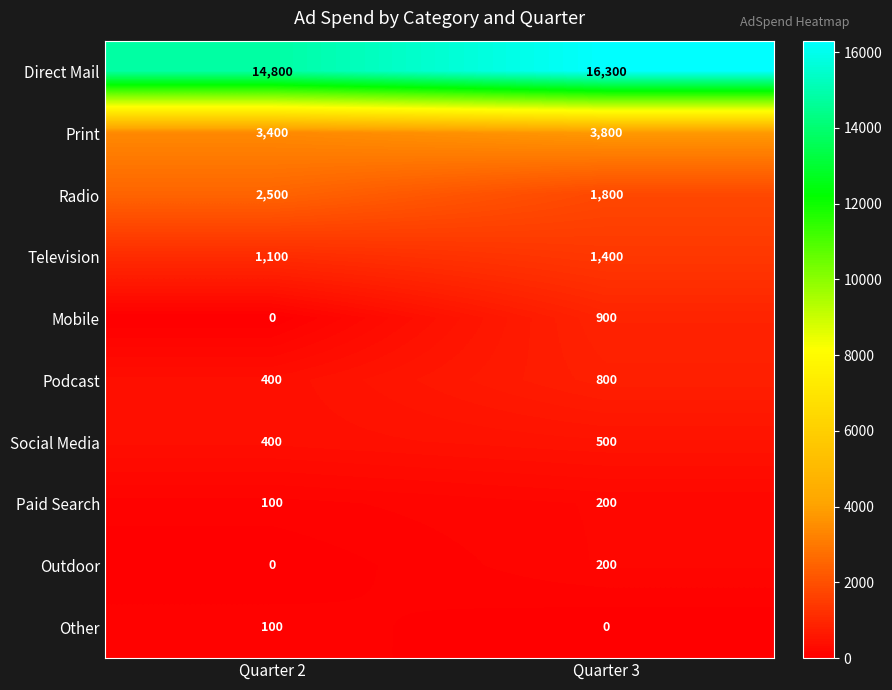

The value of Mobile at Quarter 2 is 362. True or false?

False